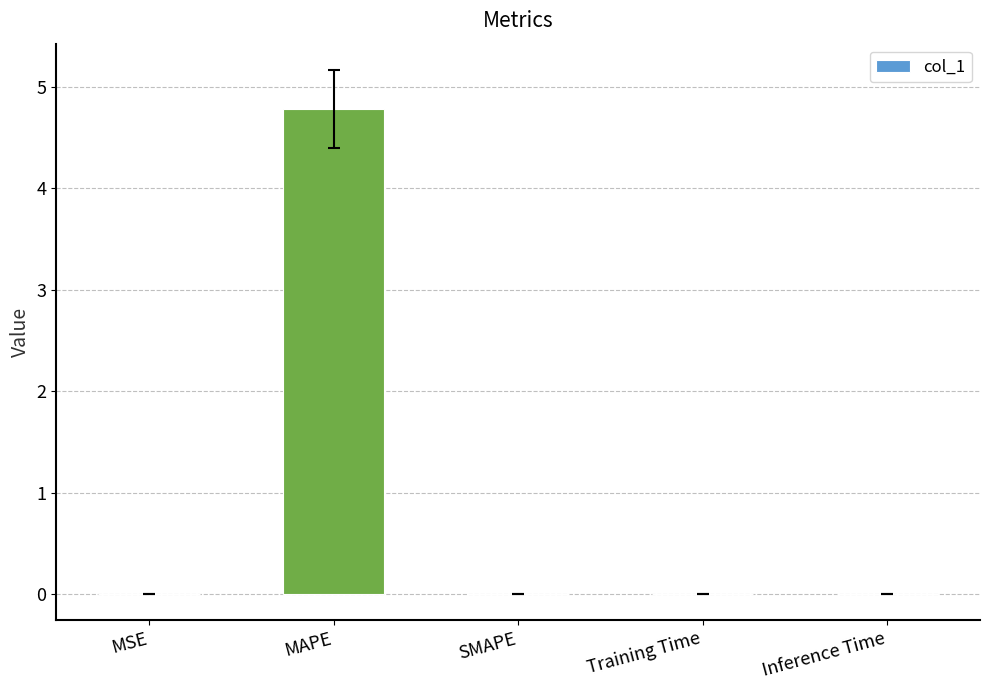

Is it true that the value at MSE is 0.0?

True